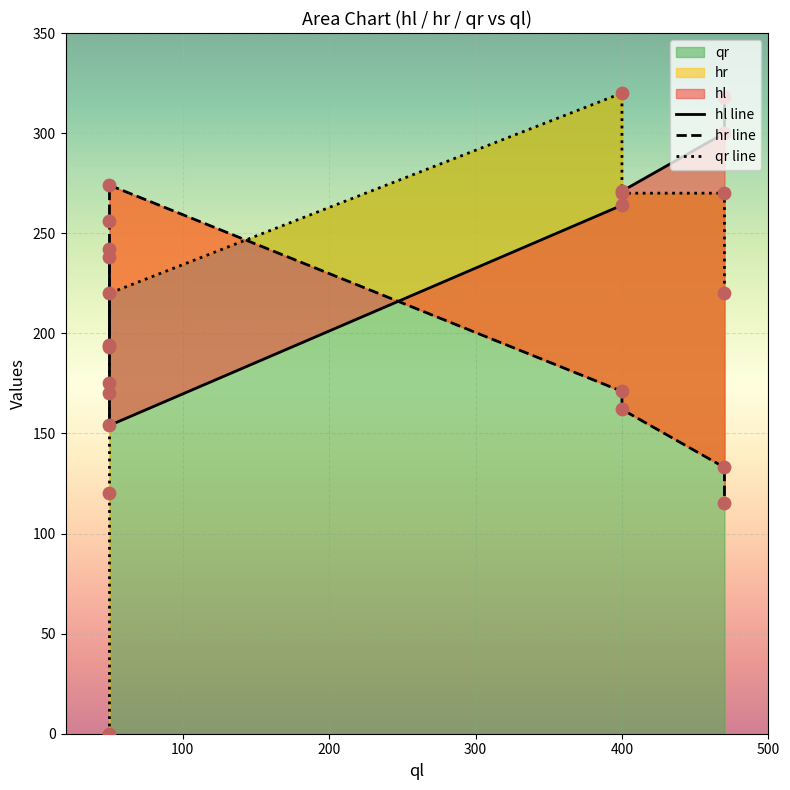

Which series has the largest total across all categories?

hl line